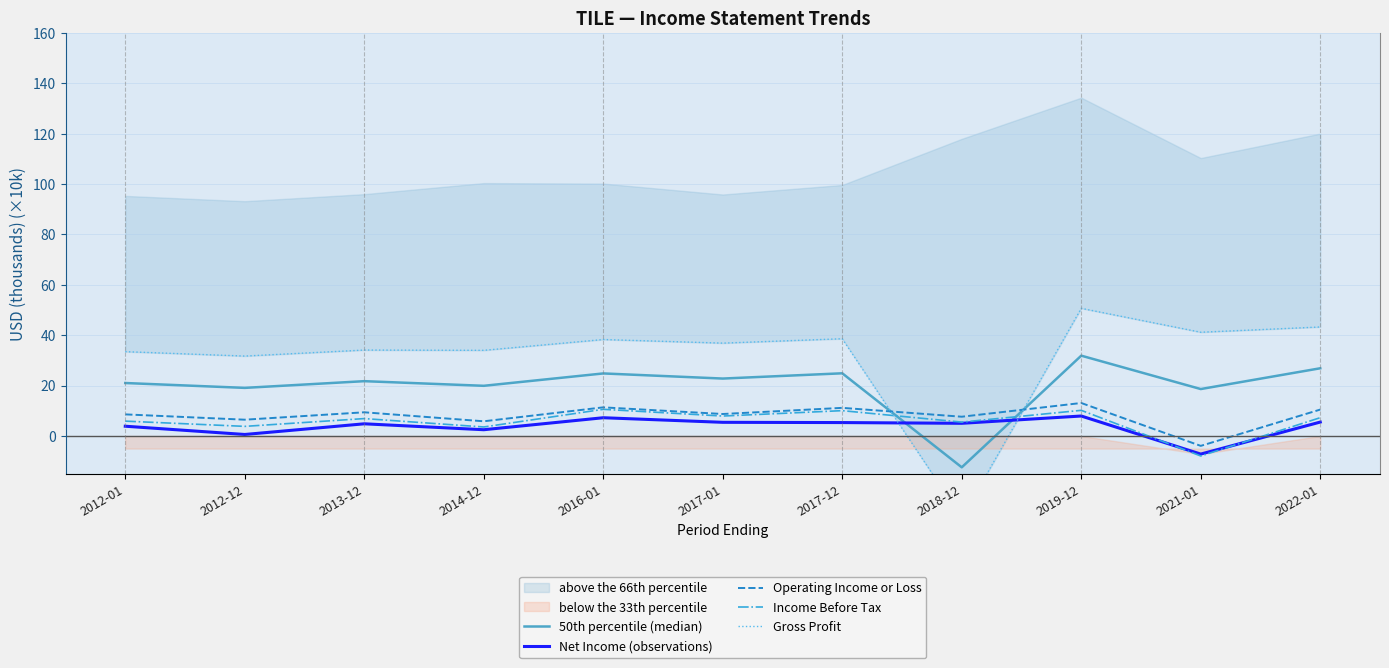

How many positive values does the Gross Profit series have?

10